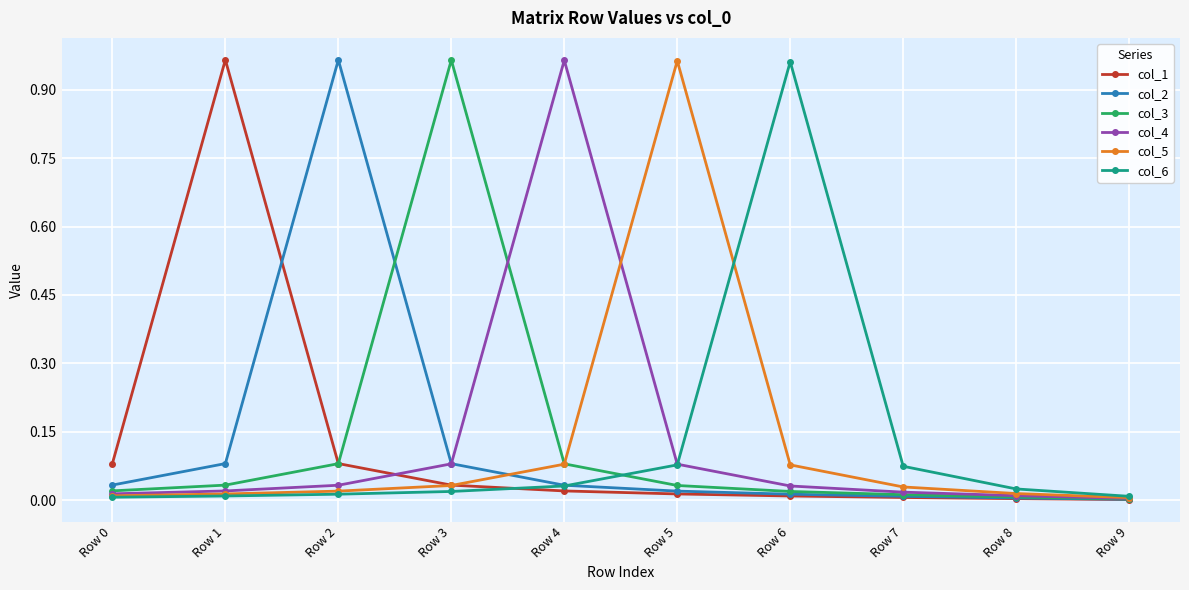

Is the value of col_3 at Row 1 greater than the value of col_1 at Row 1?

No